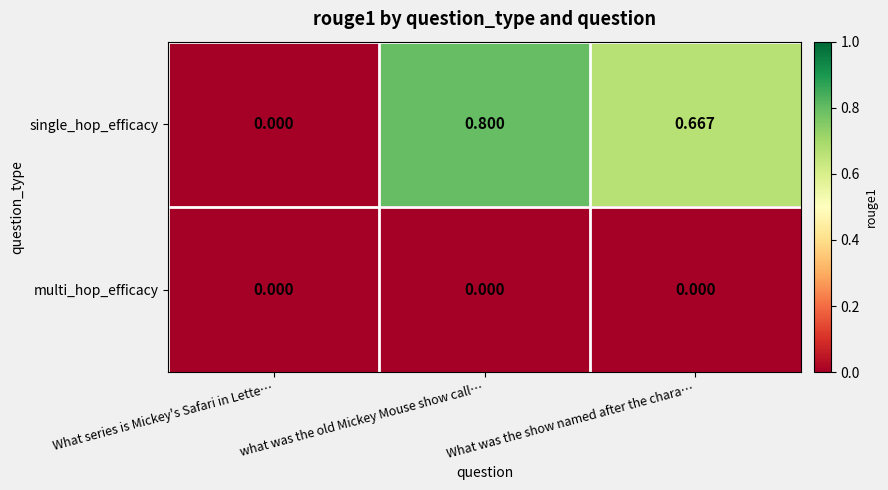

Which series has the widest spread of values?

single_hop_efficacy